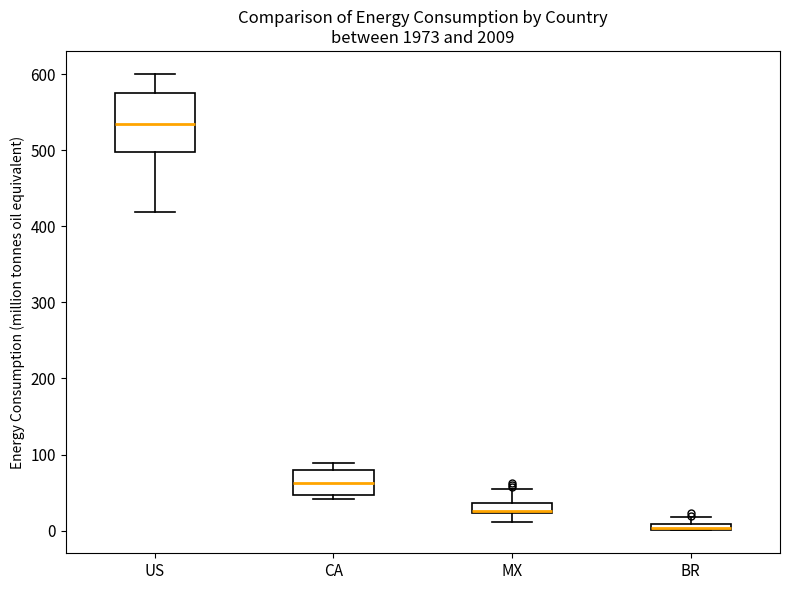

Where is the upper edge of the box for BR on the y-axis? The values are not printed on the chart, so give them approximately, as read against the axis.

10